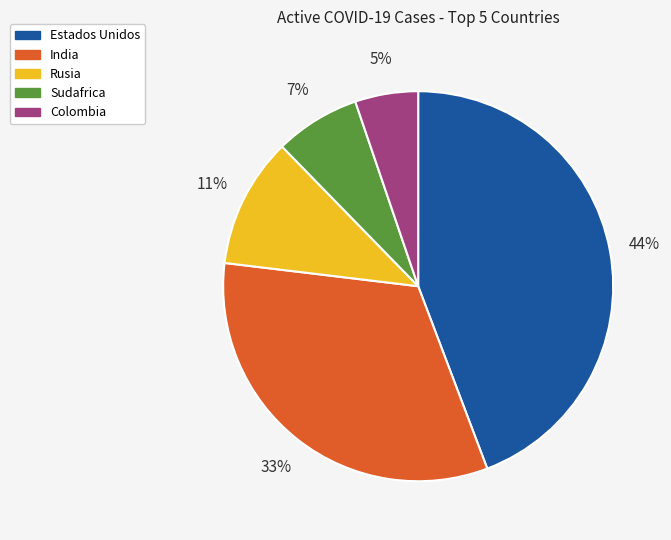

To the nearest percent, what is the difference between the largest and smallest slice percentages?

39%